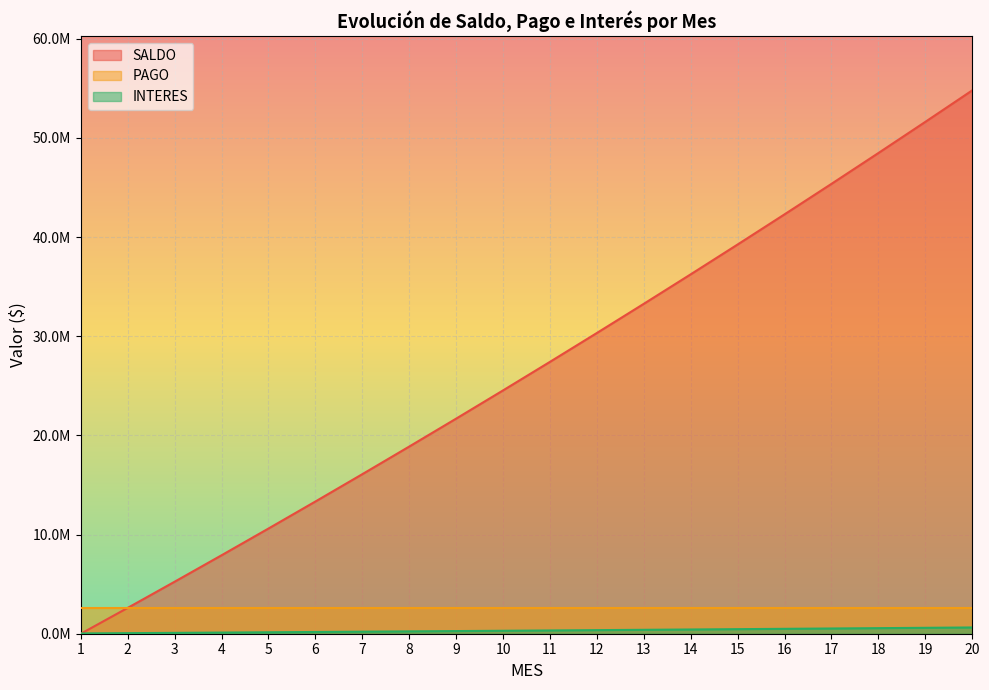

What is the lowest value of the SALDO series?

28390.3